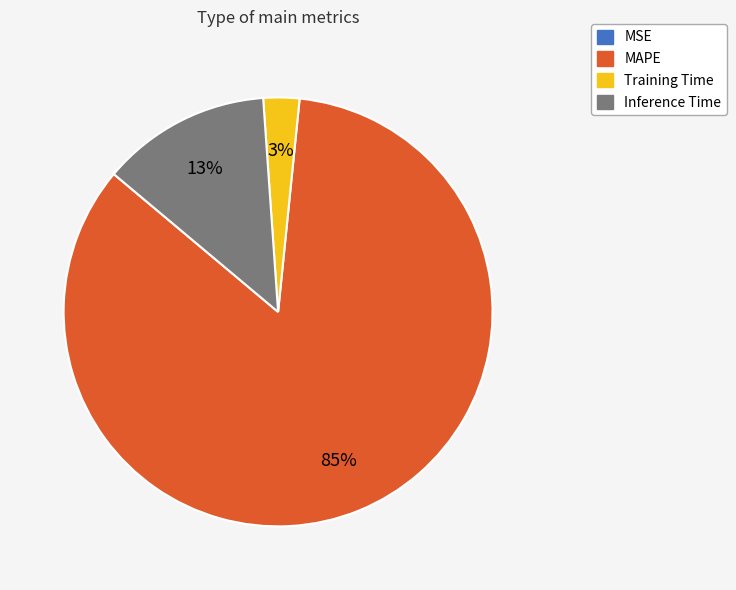

What is the largest slice in the pie chart?

MAPE